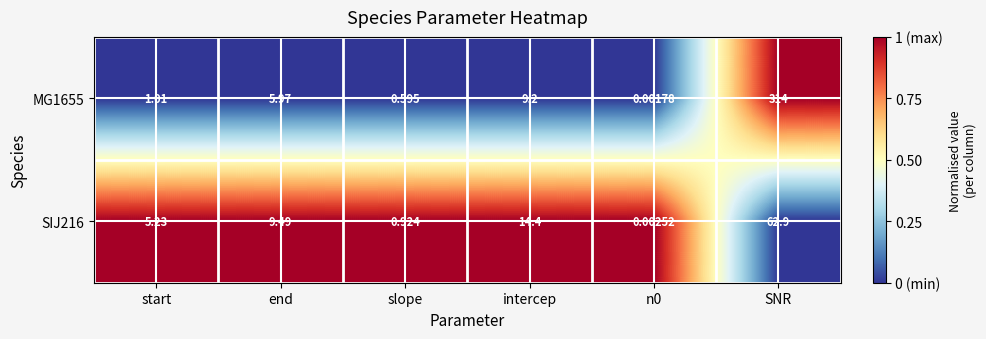

Is the value of MG1655 at n0 greater than the value of SIJ216 at intercep?

No